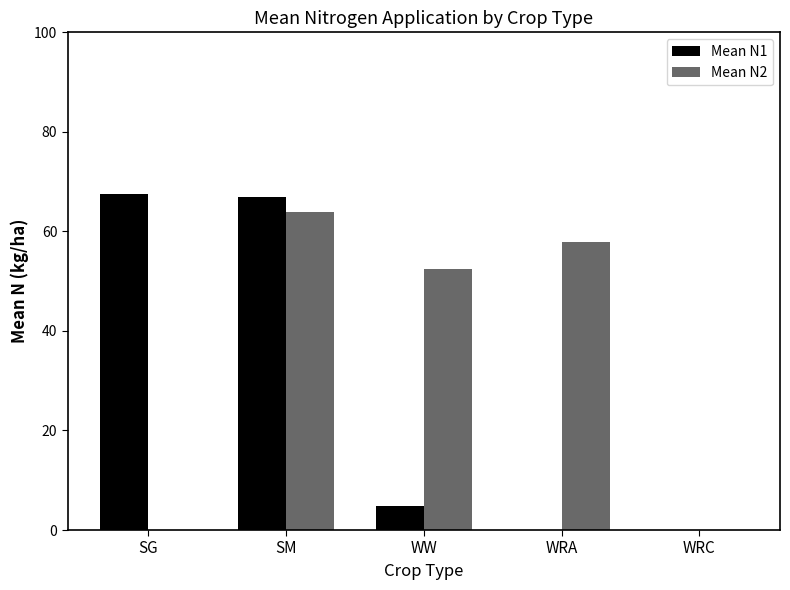

What is the greatest value displayed?

67.6